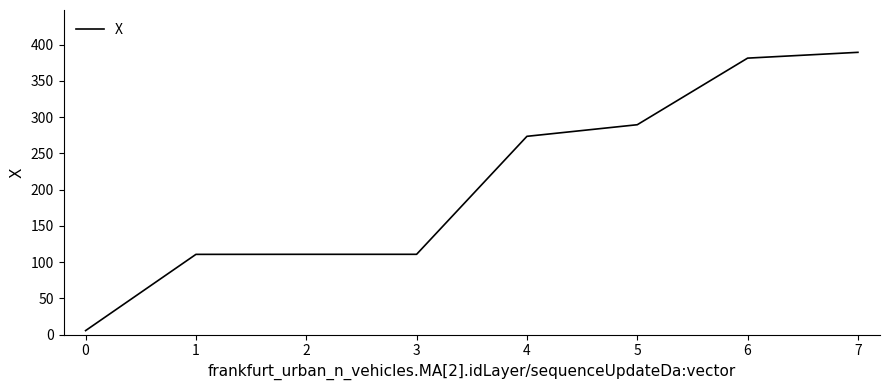

What is the greatest value displayed?

389.4